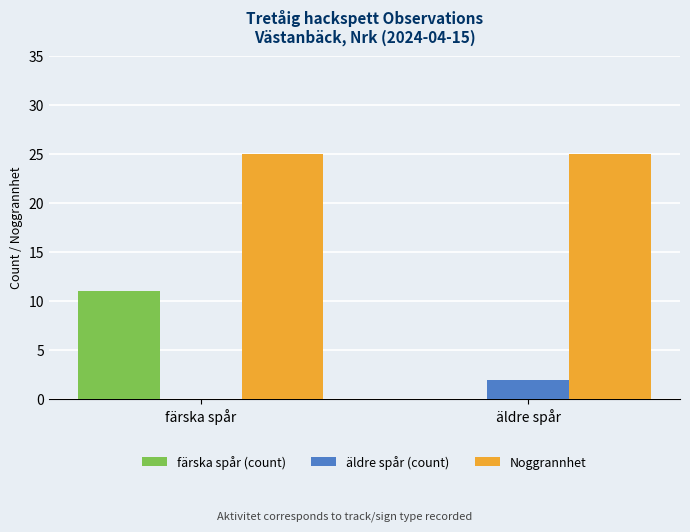

What are all the series names shown in the legend?

färska spår (count), äldre spår (count), Noggrannhet